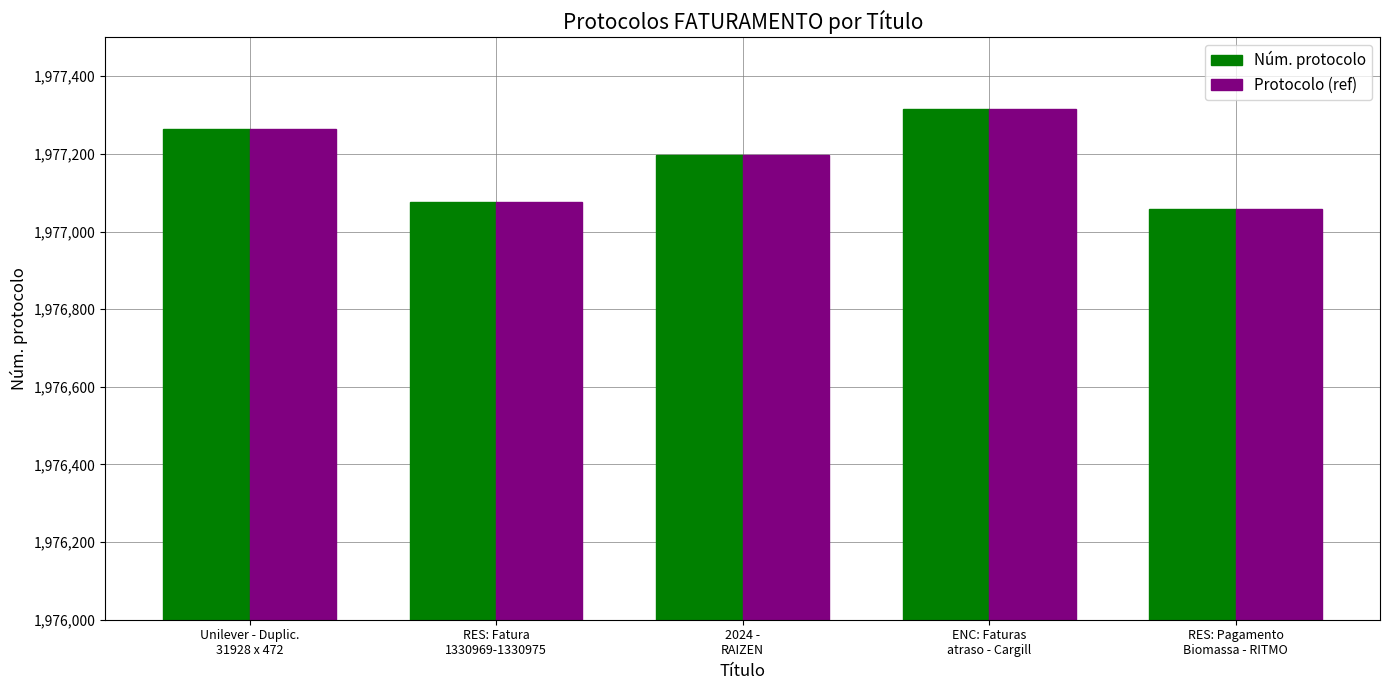

At how many categories does at least one series exceed 1977171?

3